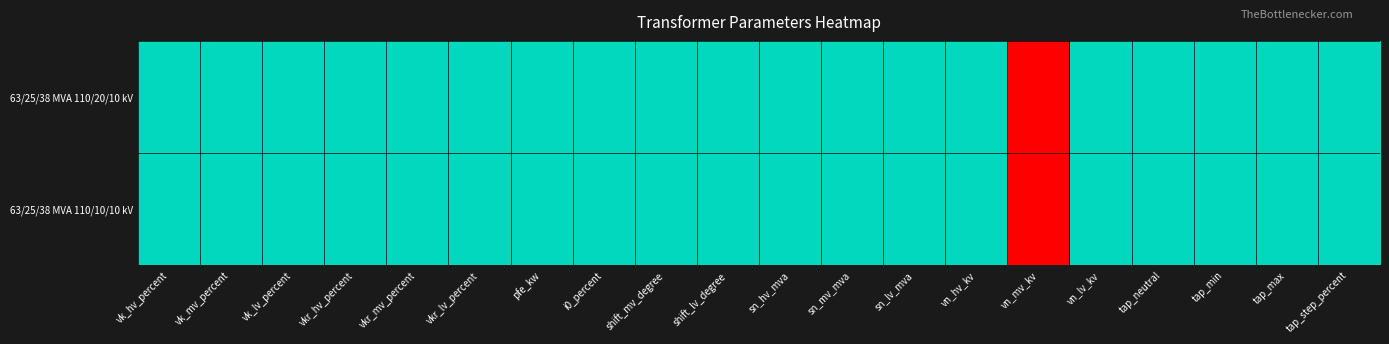

Reading left to right, transcribe all the data shown in this chart.

63/25/38 MVA 110/20/10 kV: vk_hv_percent=0.5	vk_mv_percent=0.5	vk_lv_percent=0.5	vkr_hv_percent=0.5	vkr_mv_percent=0.5	vkr_lv_percent=0.5	pfe_kw=0.5	i0_percent=0.5	shift_mv_degree=0.5	shift_lv_degree=0.5	sn_hv_mva=0.5	sn_mv_mva=0.5	sn_lv_mva=0.5	vn_hv_kv=0.5	vn_mv_kv=1.0	vn_lv_kv=0.5	tap_neutral=0.5	tap_min=0.5	tap_max=0.5	tap_step_percent=0.5
63/25/38 MVA 110/10/10 kV: vk_hv_percent=0.5	vk_mv_percent=0.5	vk_lv_percent=0.5	vkr_hv_percent=0.5	vkr_mv_percent=0.5	vkr_lv_percent=0.5	pfe_kw=0.5	i0_percent=0.5	shift_mv_degree=0.5	shift_lv_degree=0.5	sn_hv_mva=0.5	sn_mv_mva=0.5	sn_lv_mva=0.5	vn_hv_kv=0.5	vn_mv_kv=0.0	vn_lv_kv=0.5	tap_neutral=0.5	tap_min=0.5	tap_max=0.5	tap_step_percent=0.5